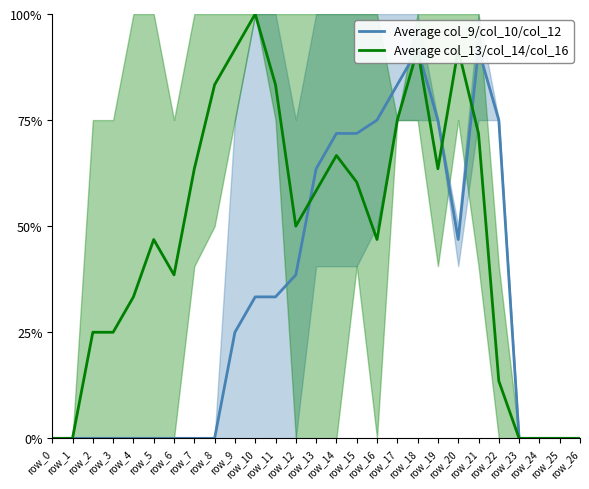

How many categories are shown in the chart?

27